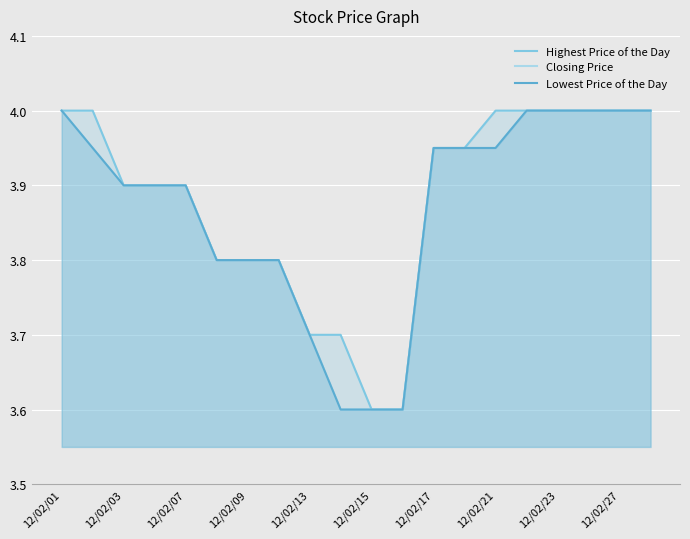

True or false: Highest Price of the Day has more than 0 points higher than both neighbors.

False